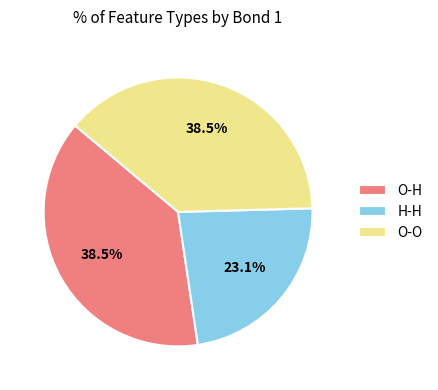

What percentage is NOT represented by O-H?

61.5%